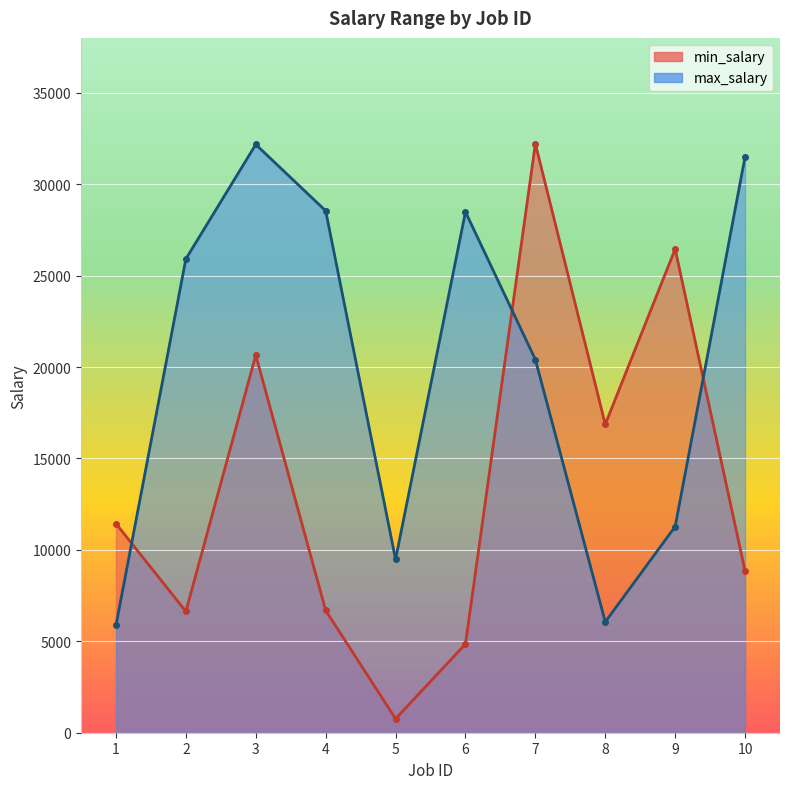

What is the value of the min_salary point at the 8th from the left?

16865